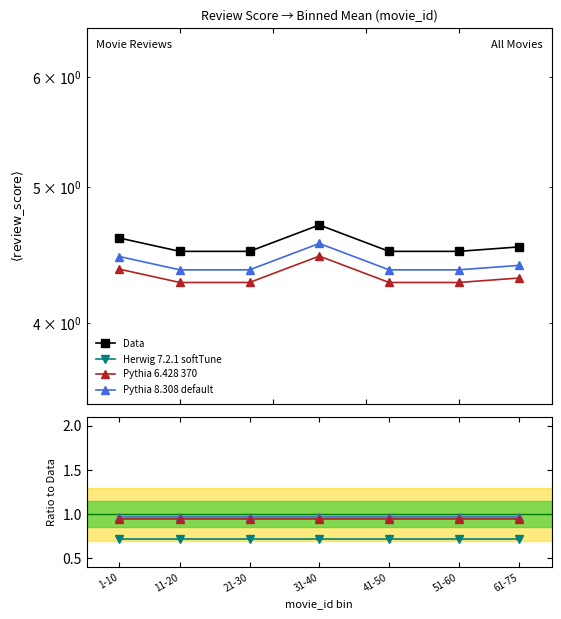

True or false: Pythia 8.308 default and Data cross at least once.

False